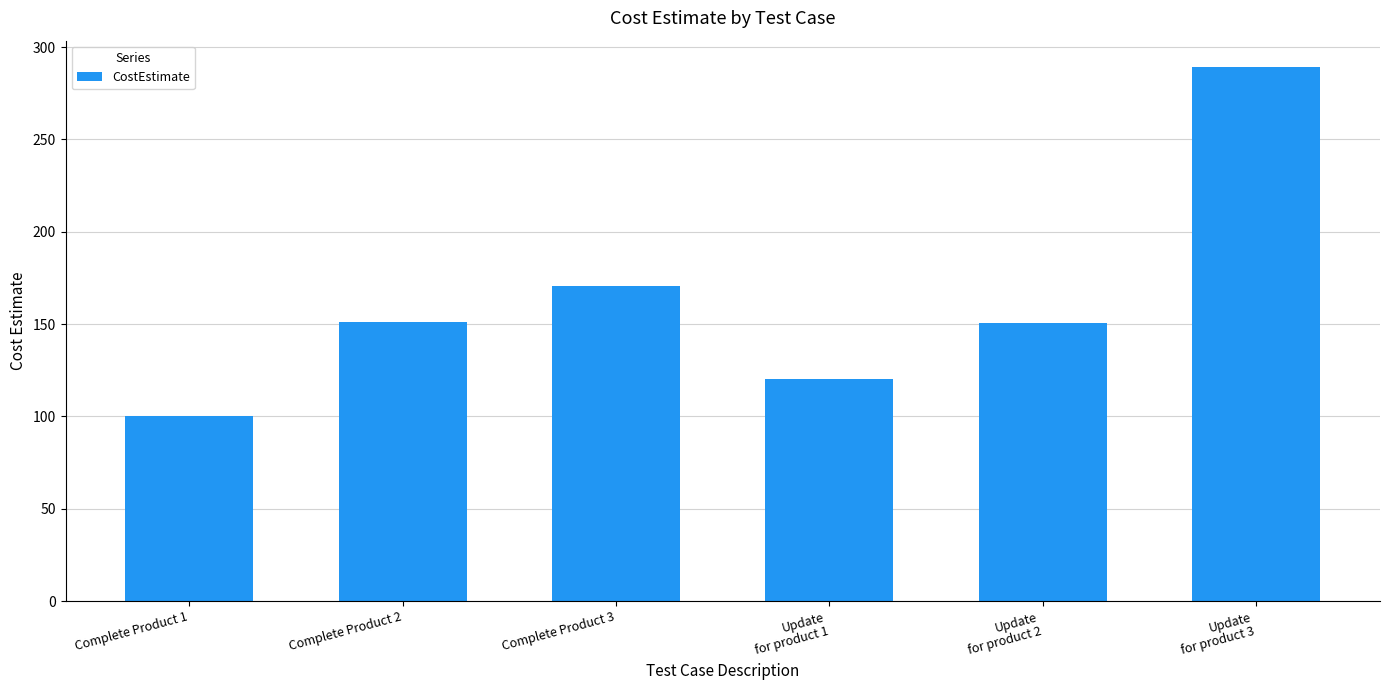

What is the label of the 2nd bar from the left?

Complete Product 2